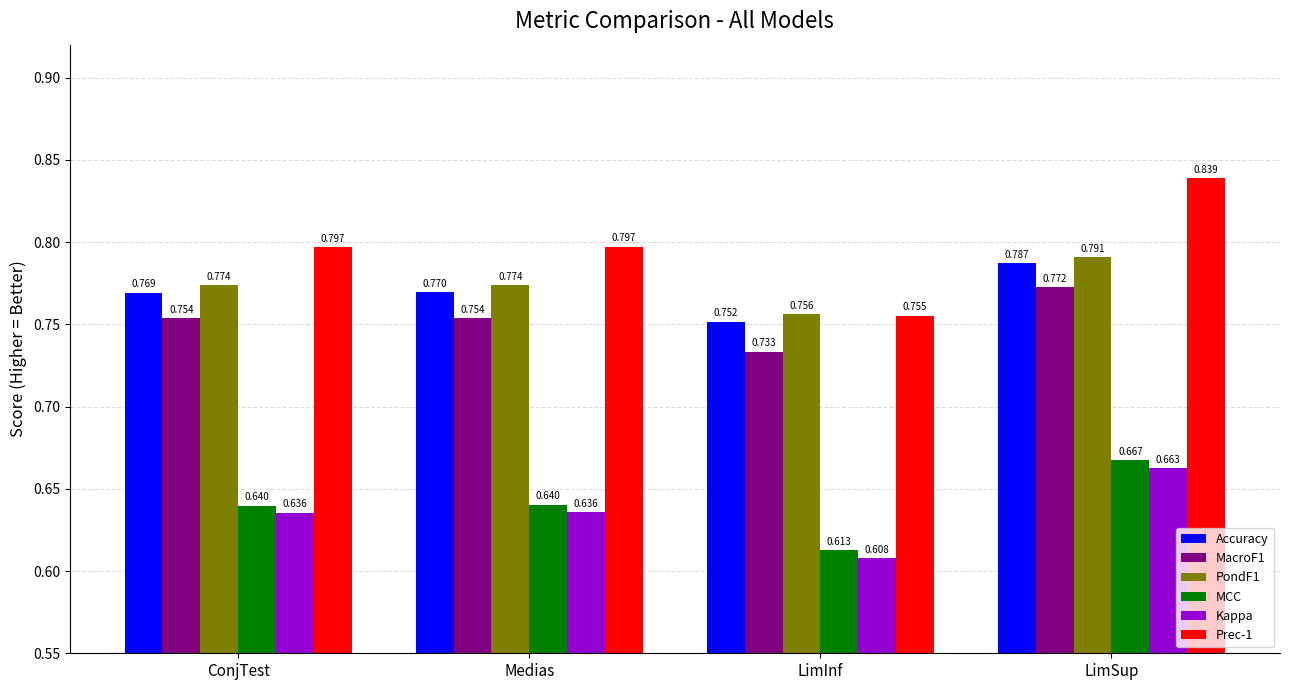

At how many categories does at least one series exceed 0?

4